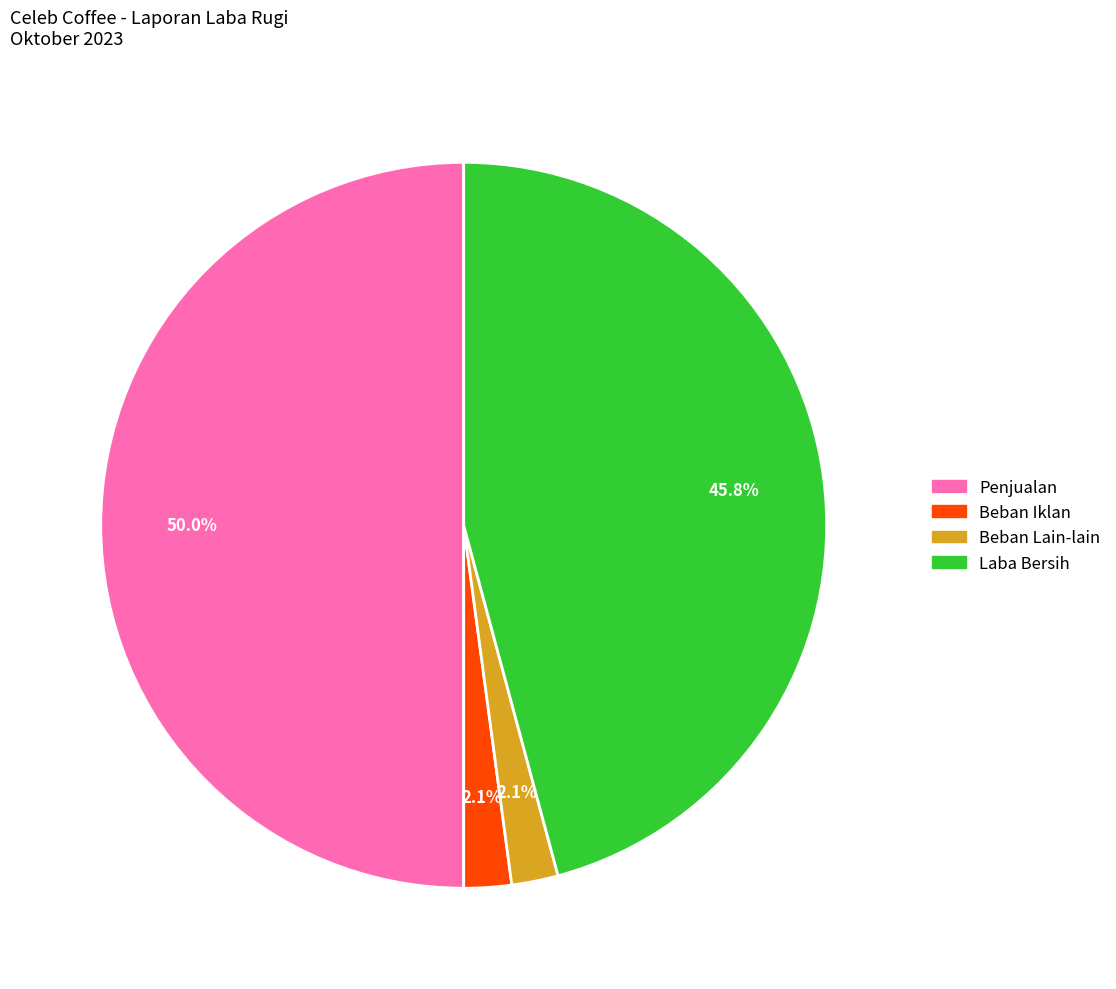

Count the number of slices in the pie.

4